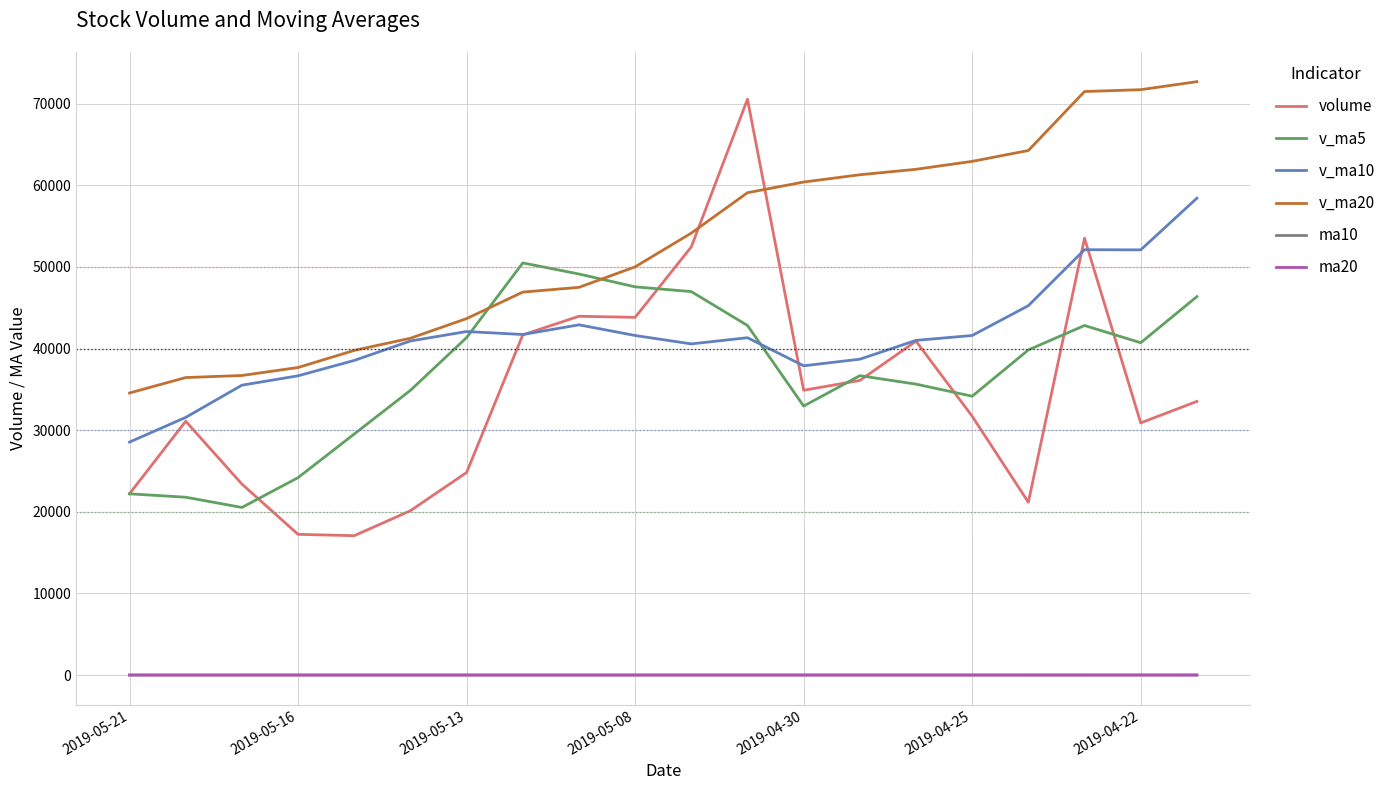

Which series has the largest range (max minus min)?

volume